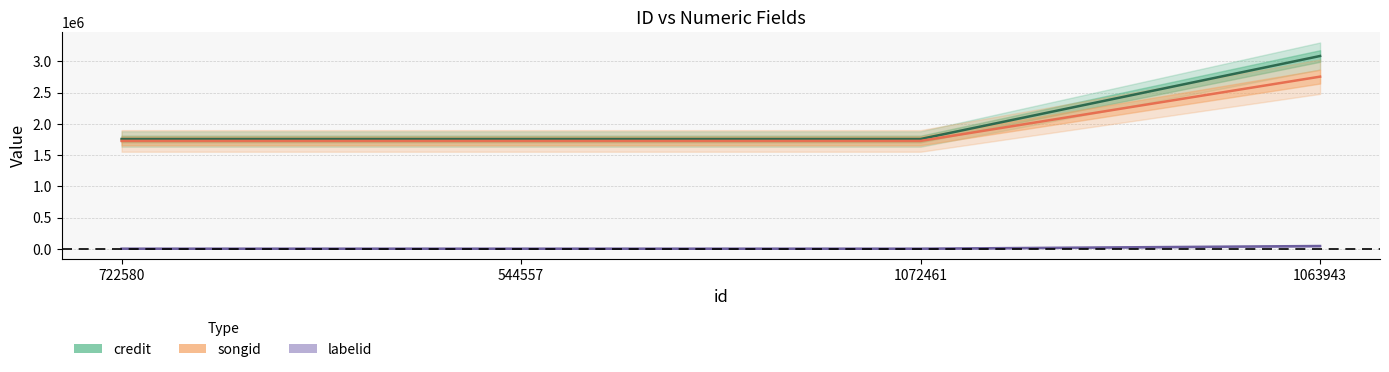

Count the credit values in the range 1758562 to 3084969.

4